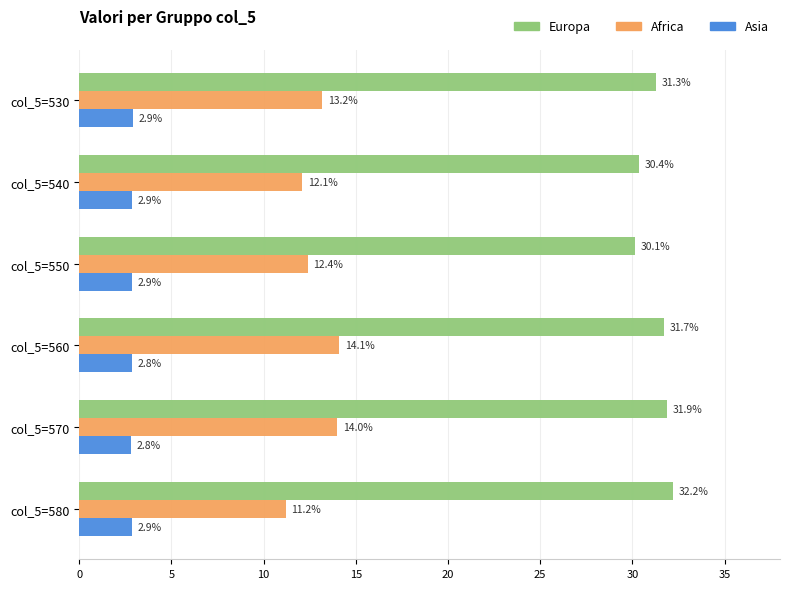

Rank the categories by Africa value from highest to lowest.

col_5=560, col_5=570, col_5=530, col_5=550, col_5=540, col_5=580